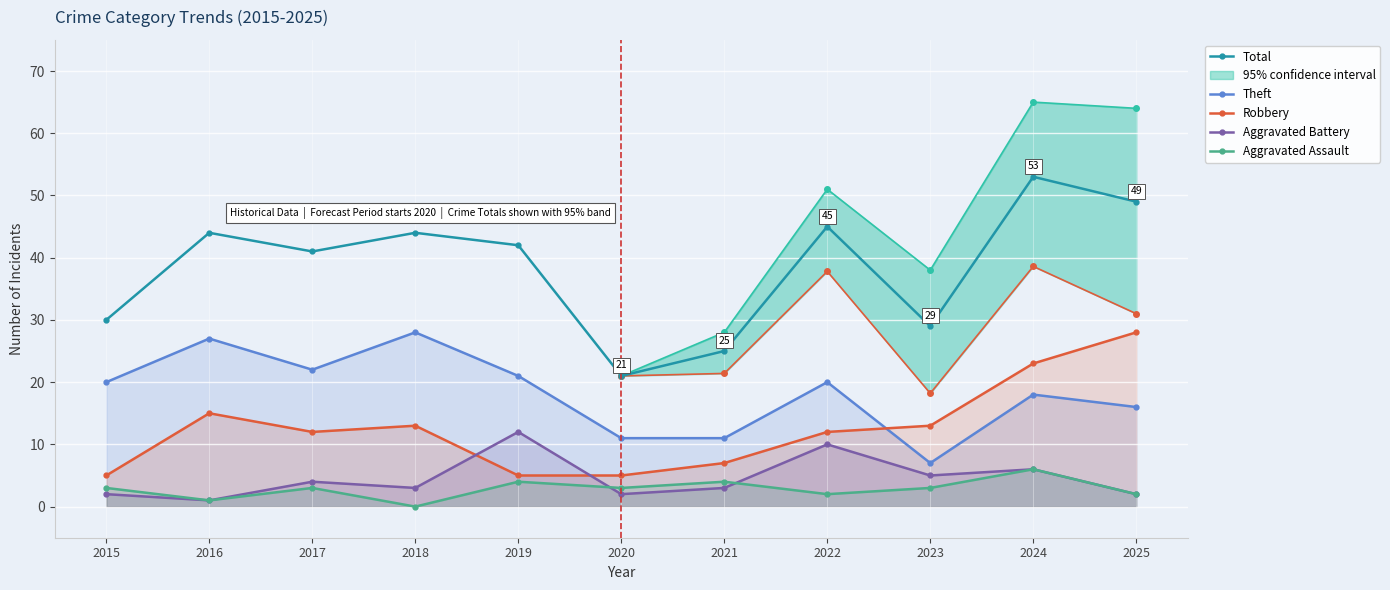

At which label does Theft reach its minimum?

2023